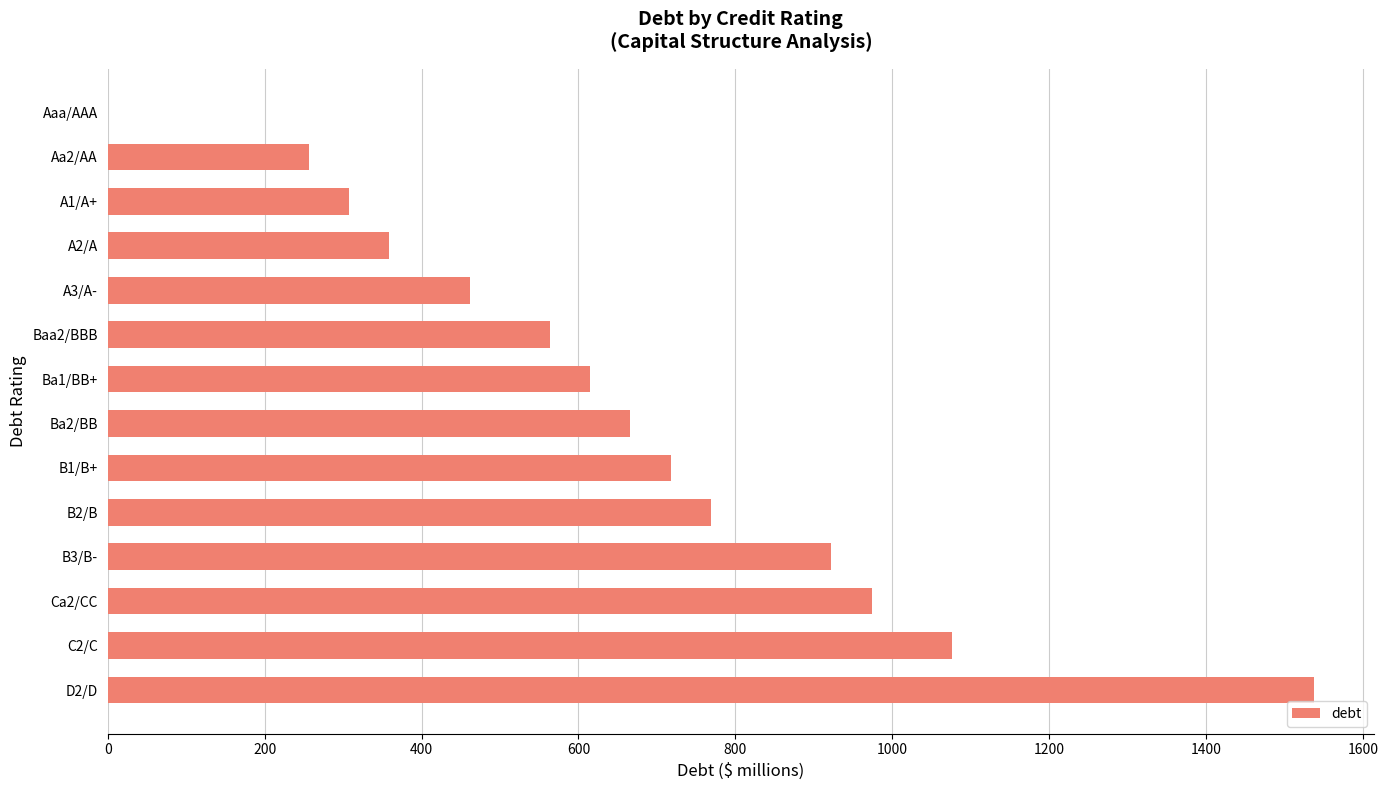

Where is the data nearest to the value 768?

B2/B